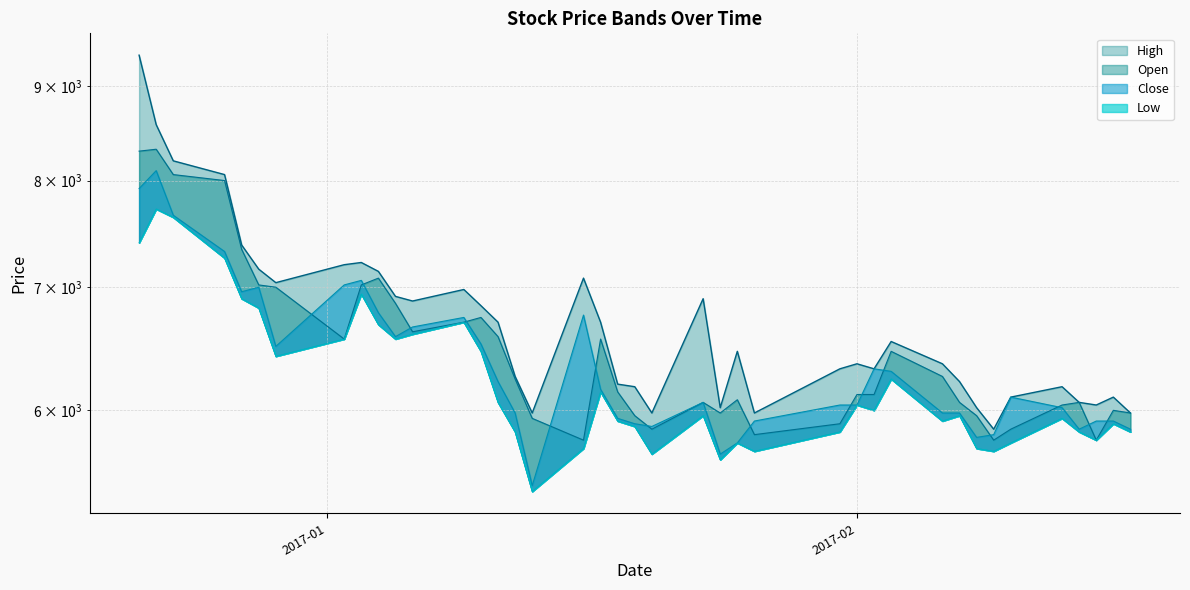

Is it true that High equals 10432 at 2017-01-23?

False